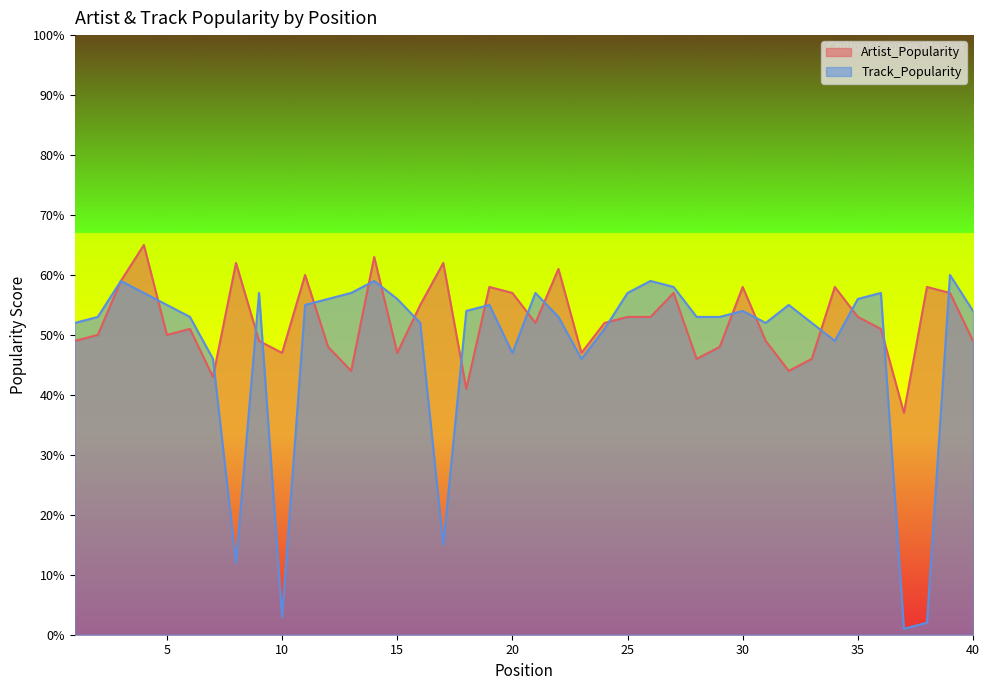

Which series has the largest range (max minus min)?

Track_Popularity